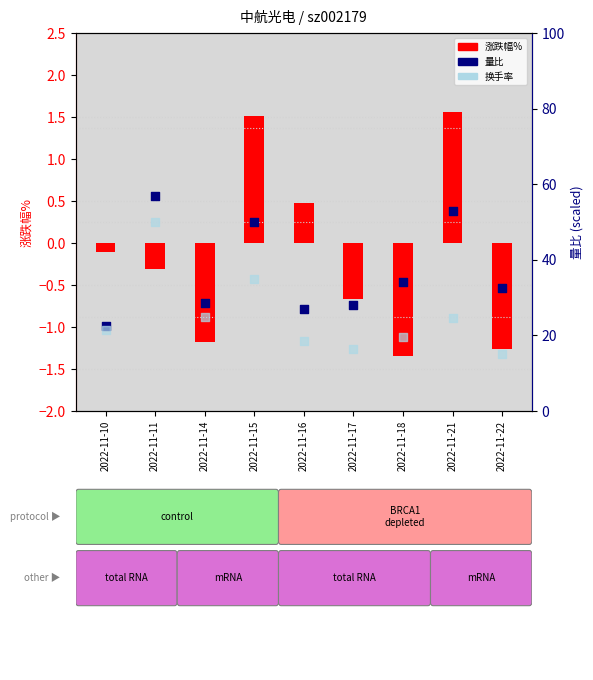

Is the value of 换手率 at 2022-11-14 greater than the value of 涨跌幅% at 2022-11-16?

Yes